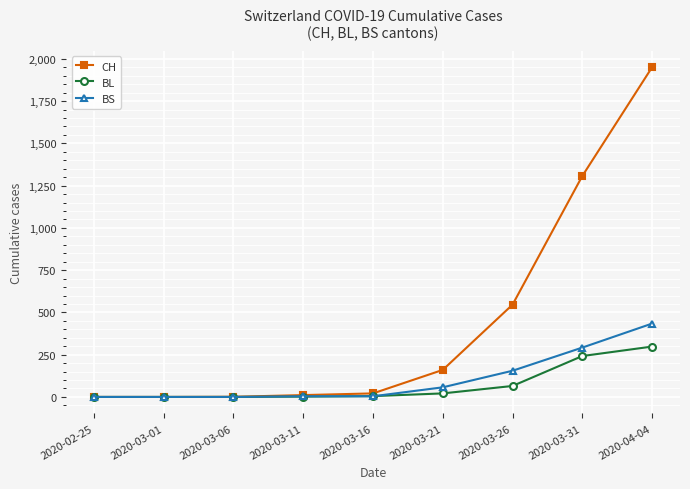

At which category is the sum across all series the highest?

2020-04-04